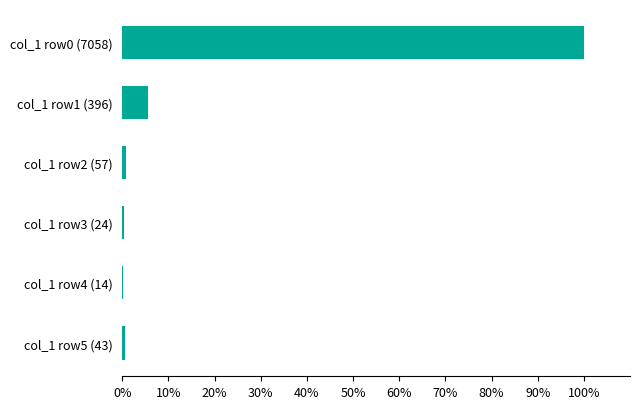

What is the sum of all values?

107.6